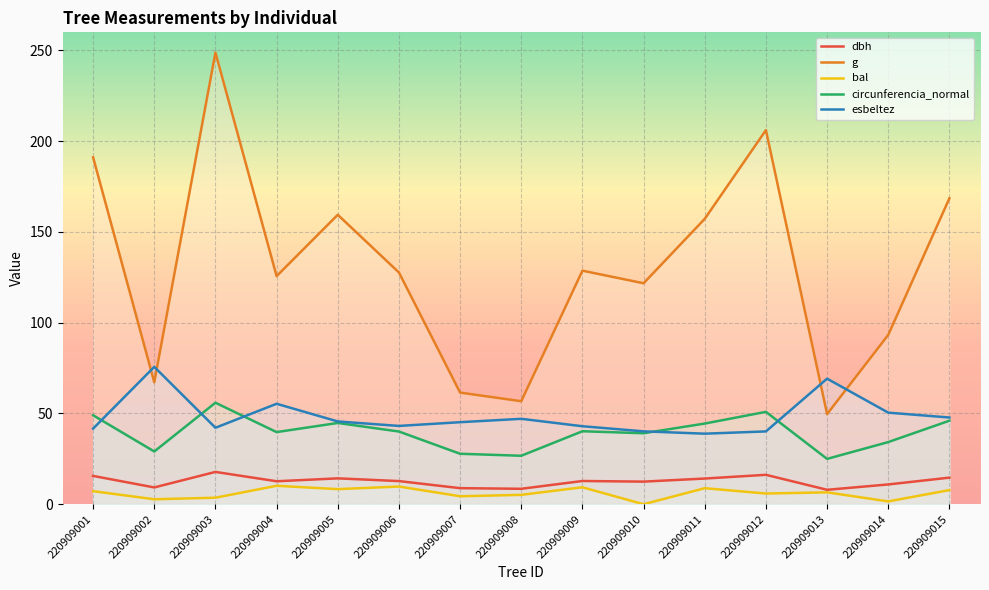

What is the sum of the bal values at 220909007 and 220909009?

13.7